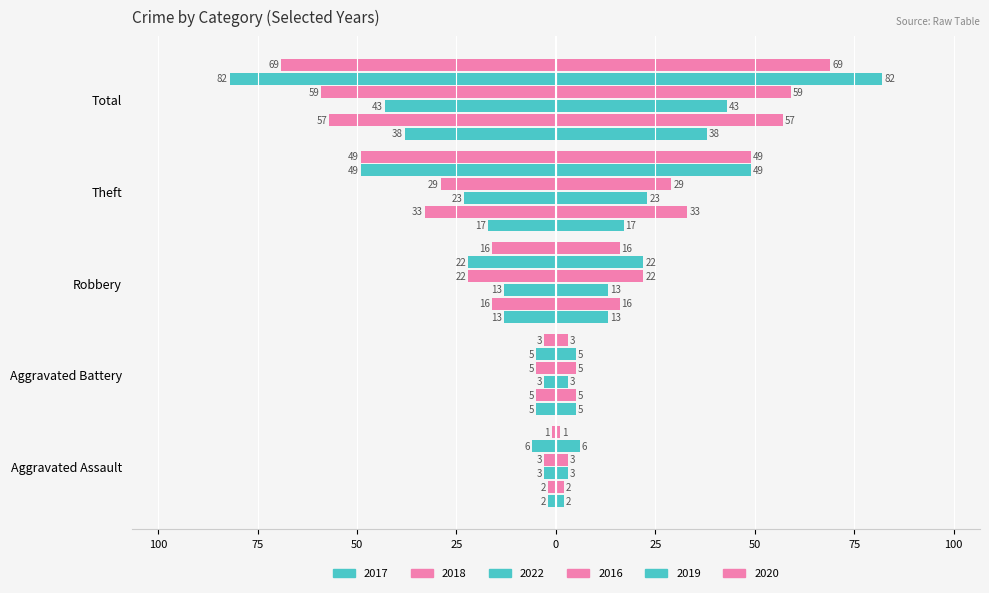

True or false: 2018 has a value of -57 at Total.

True